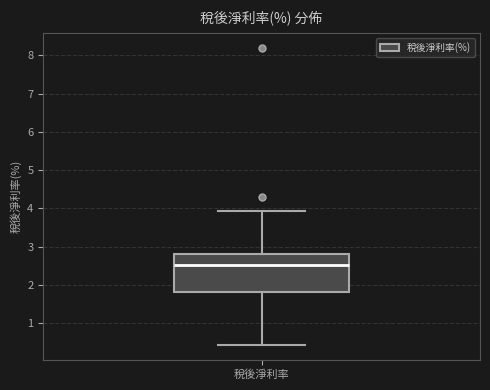

Where is the upper edge of the box for 稅後淨利率 on the y-axis? The values are not printed on the chart, so give them approximately, as read against the axis.

2.8